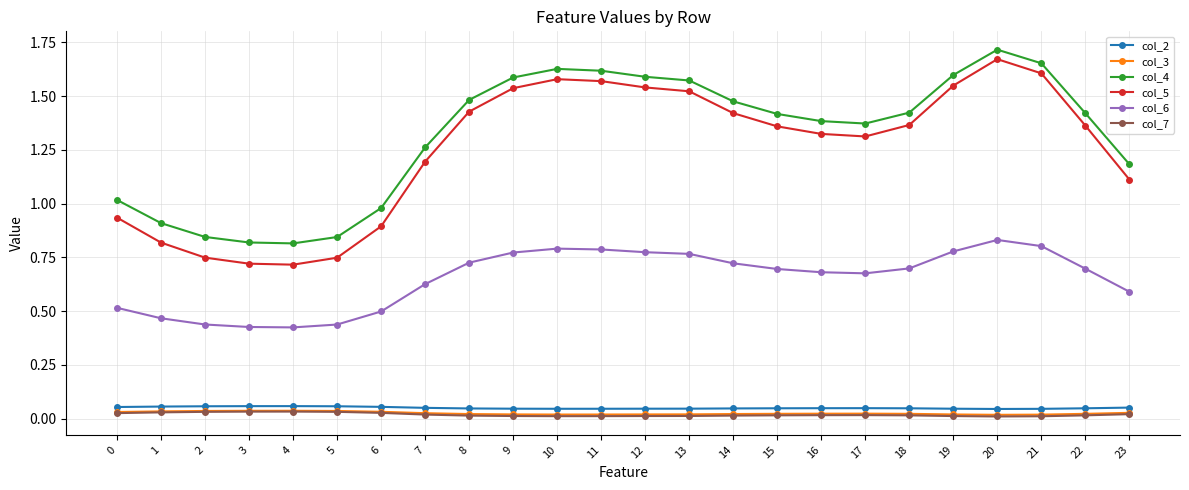

True or false: col_4 has a value of 1.1 at 20.

False